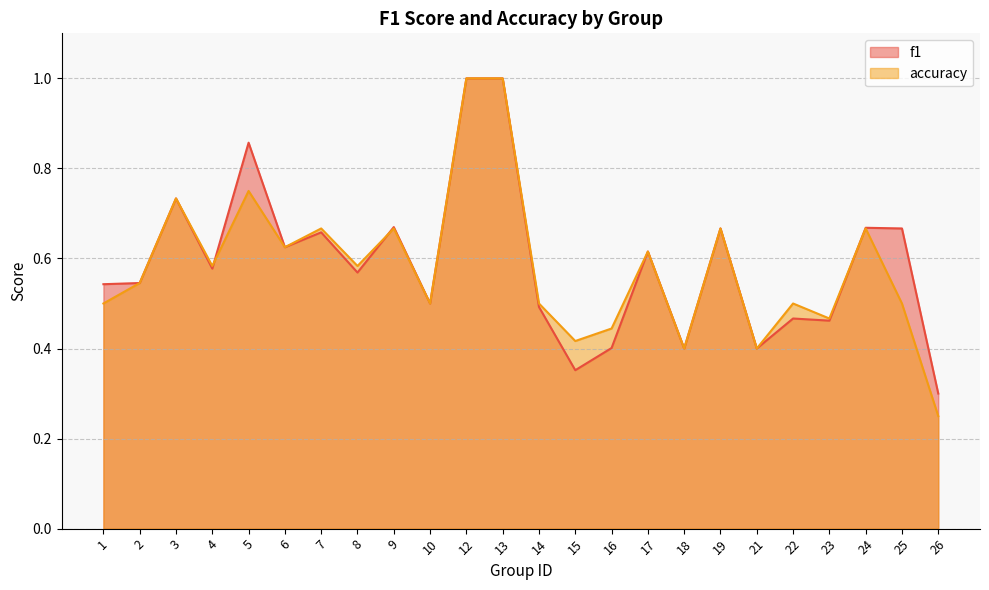

True or false: f1 has more than 1 interior local peaks.

True